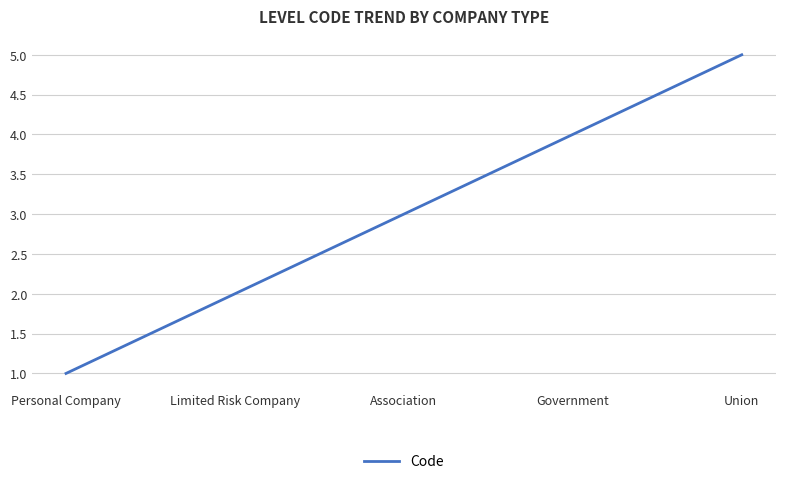

Reading left to right, transcribe all the data shown in this chart.

1	2	3	4	5